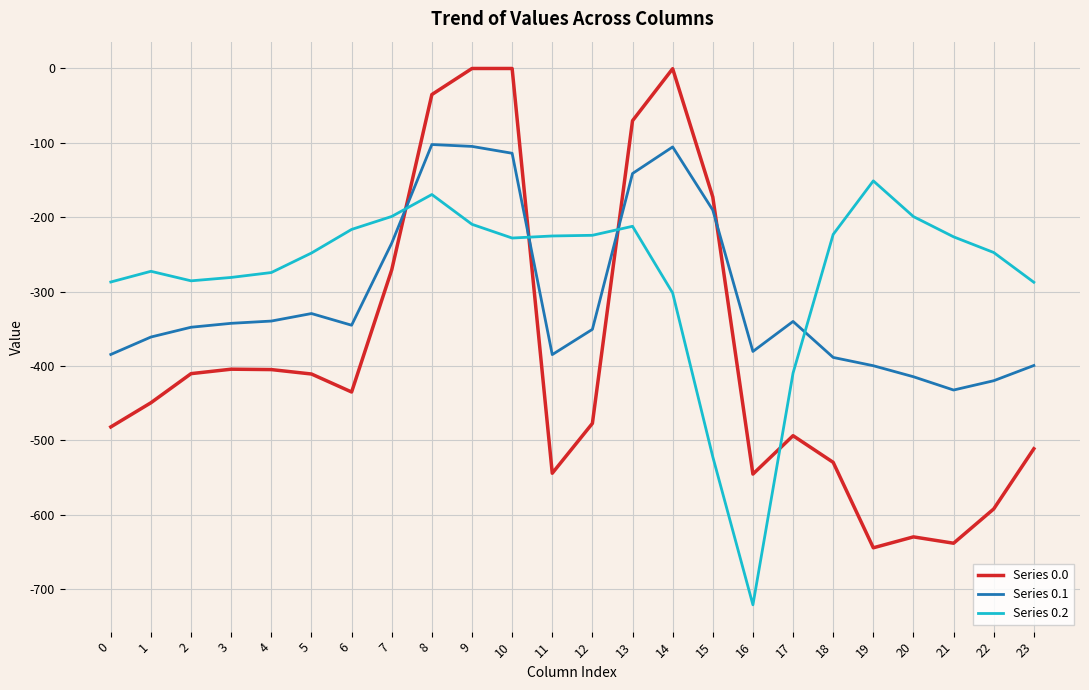

Which series has the largest range (max minus min)?

Series 0.0